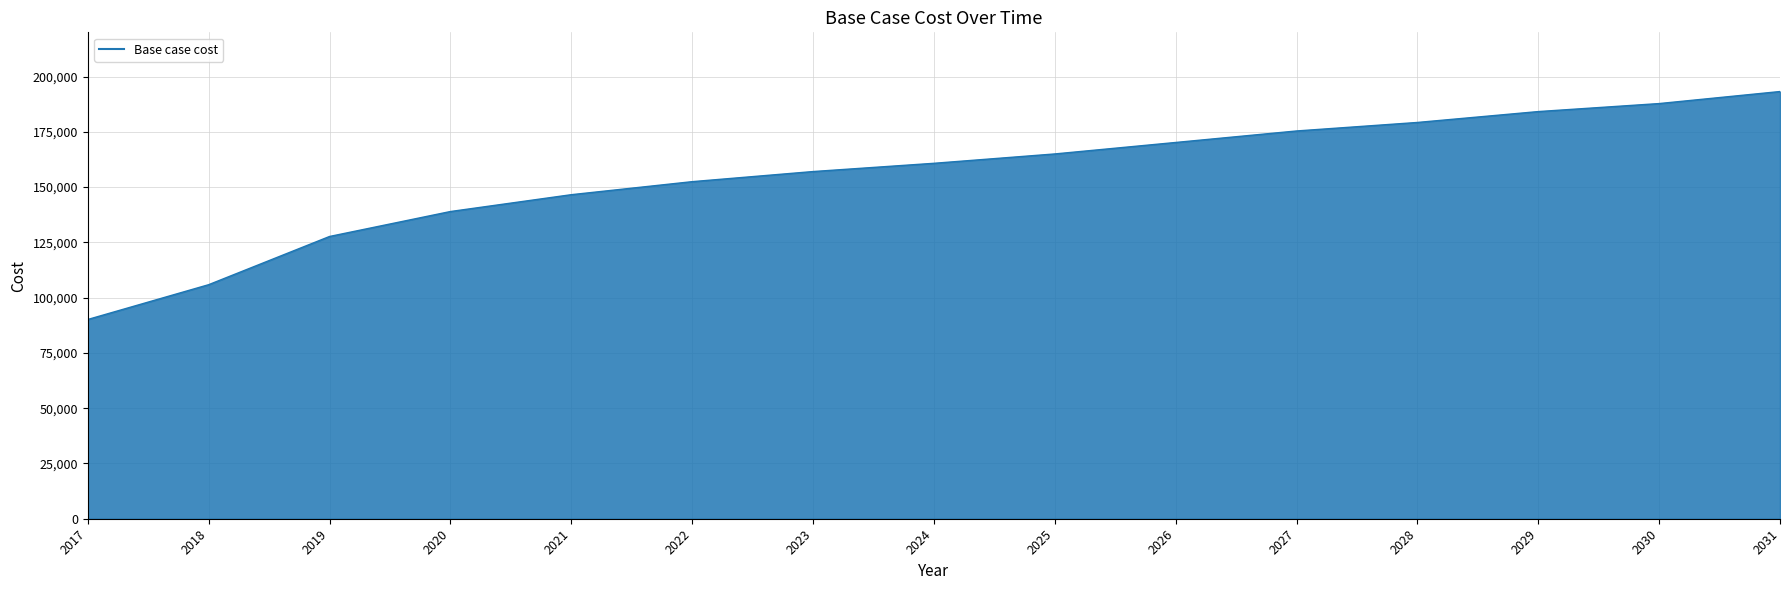

What is the approximate value at 2020?

138949.5